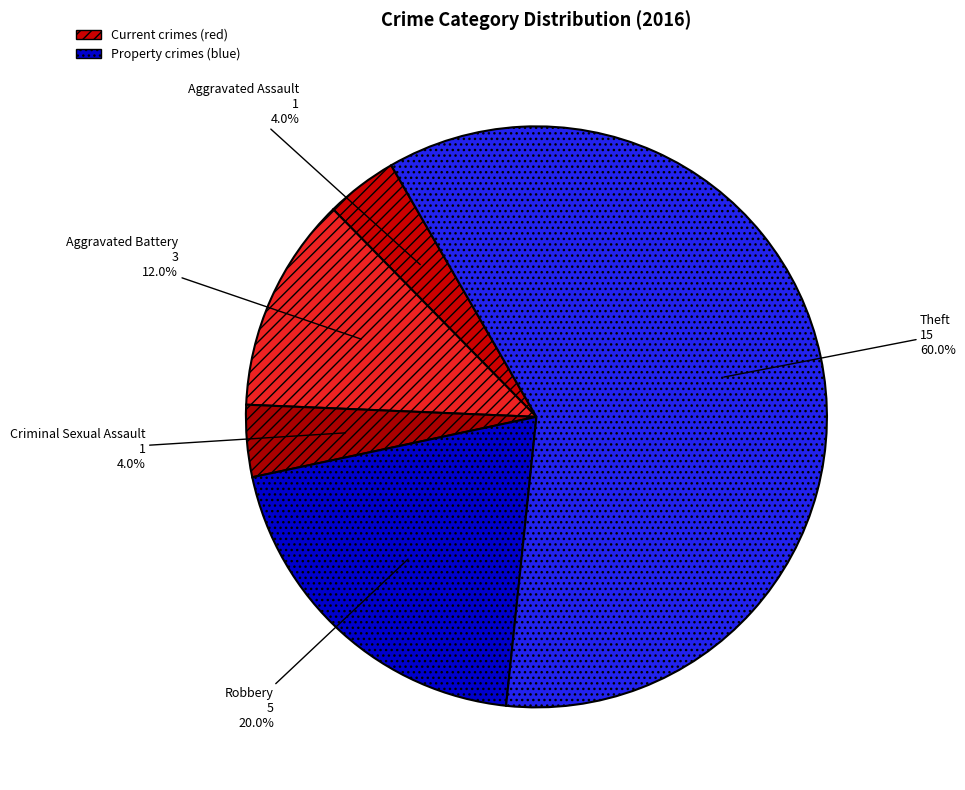

Approximately how many times larger is the value at Robbery compared to Theft?

0.3